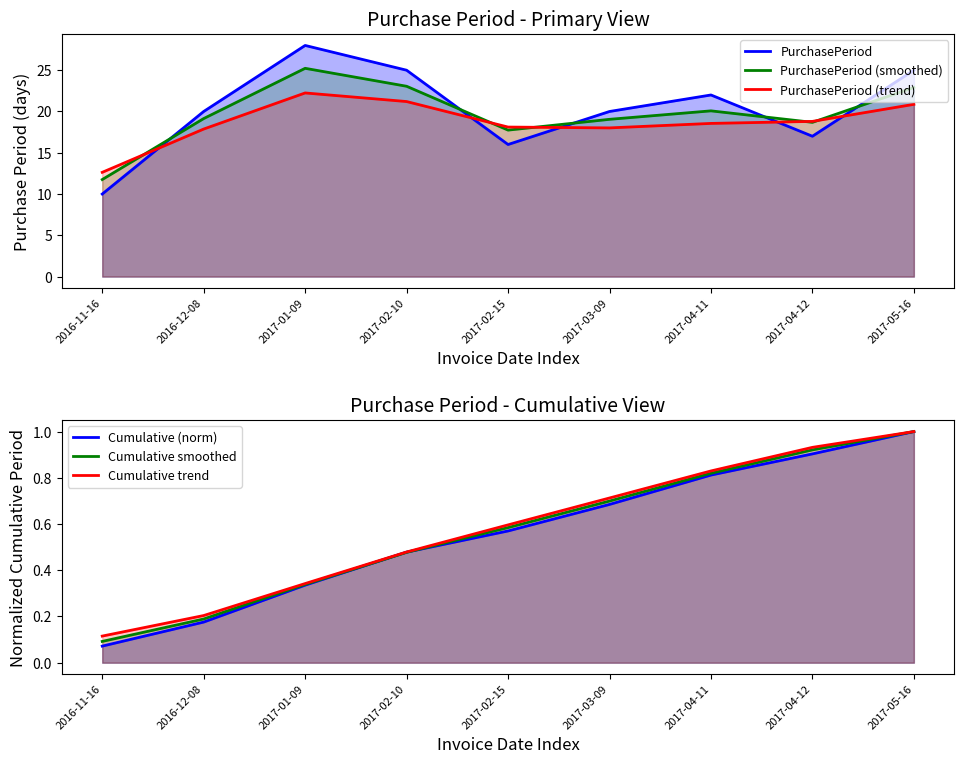

What is the sum of all Cumulative (norm) values?

5.0